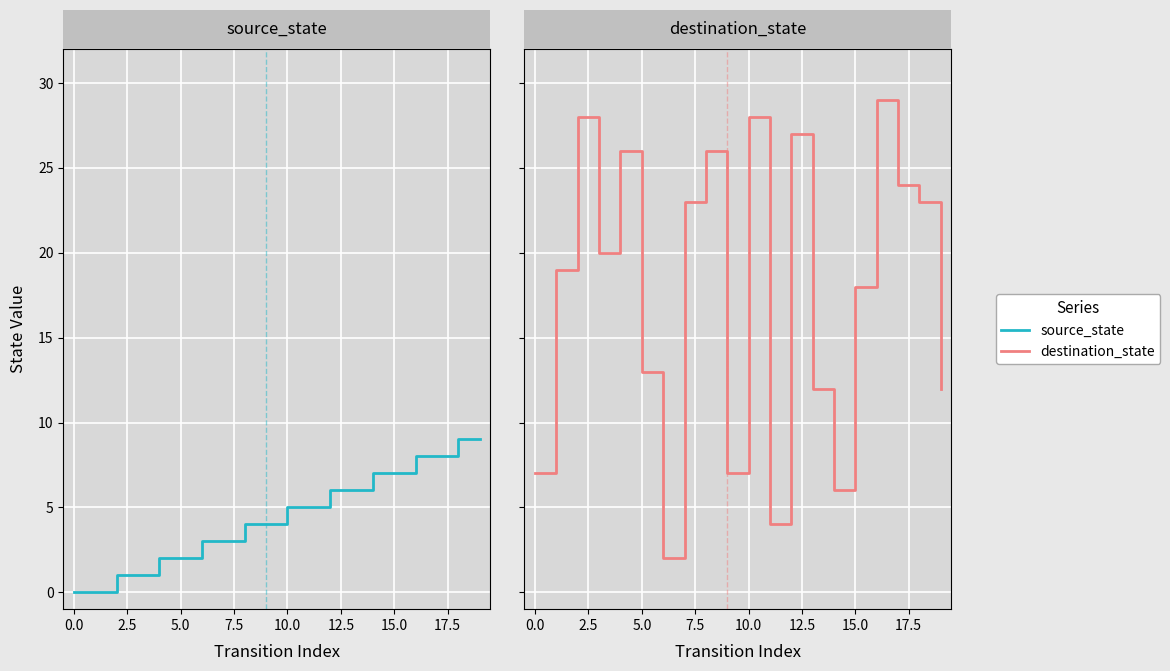

Is this an area chart (filled region under the line)?

No